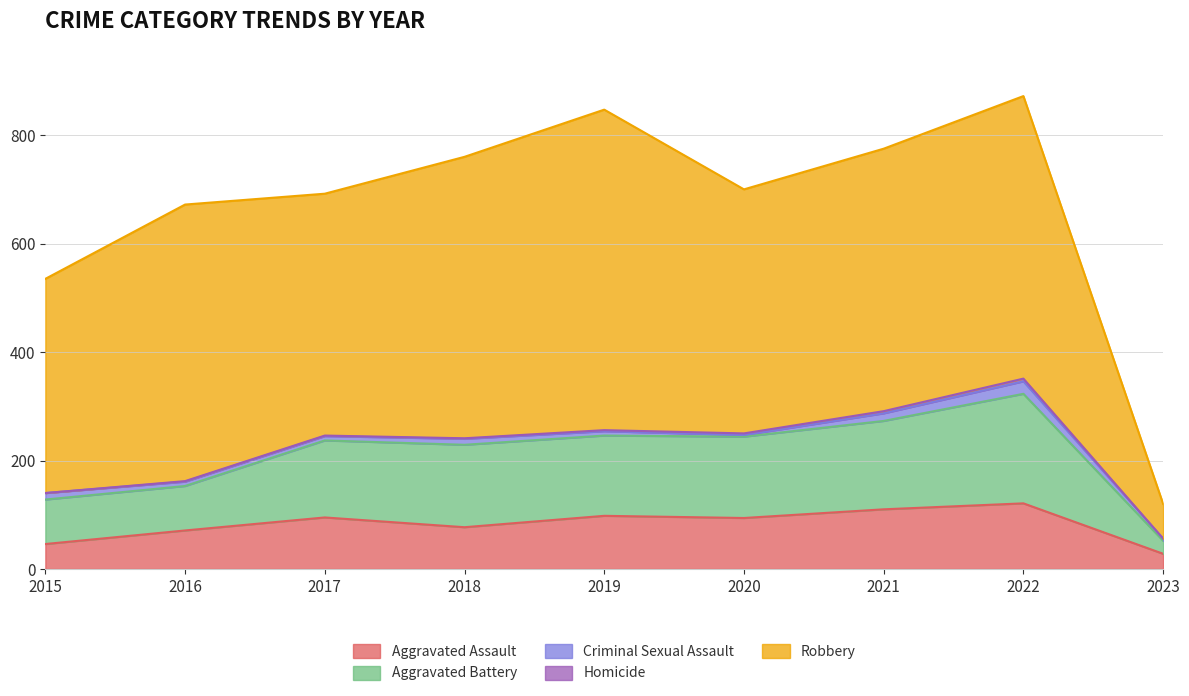

How many values in the Aggravated Battery series exceed 148?

4